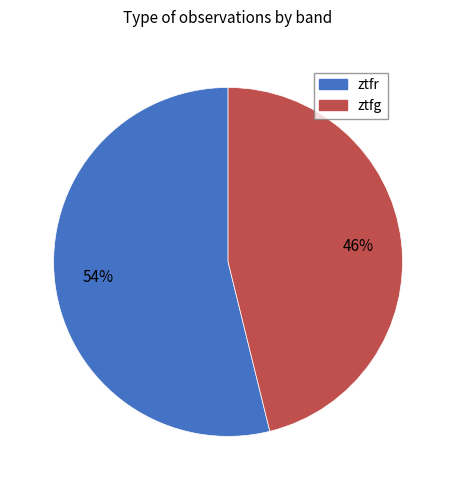

To the nearest percent, what is the difference between the ztfg and ztfr slice percentages?

8%